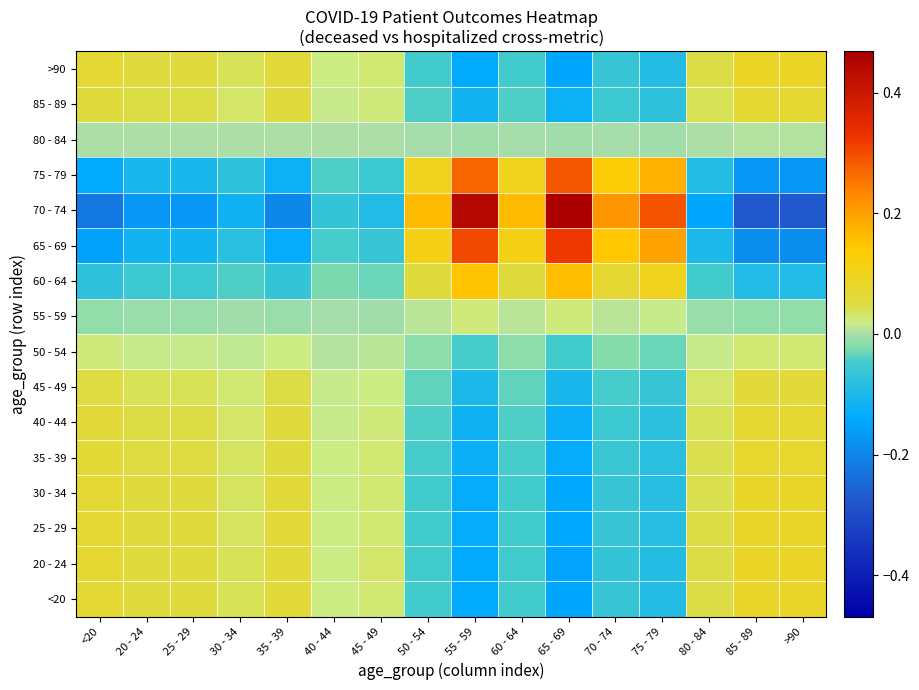

Which series has the largest total across all categories?

70 - 74